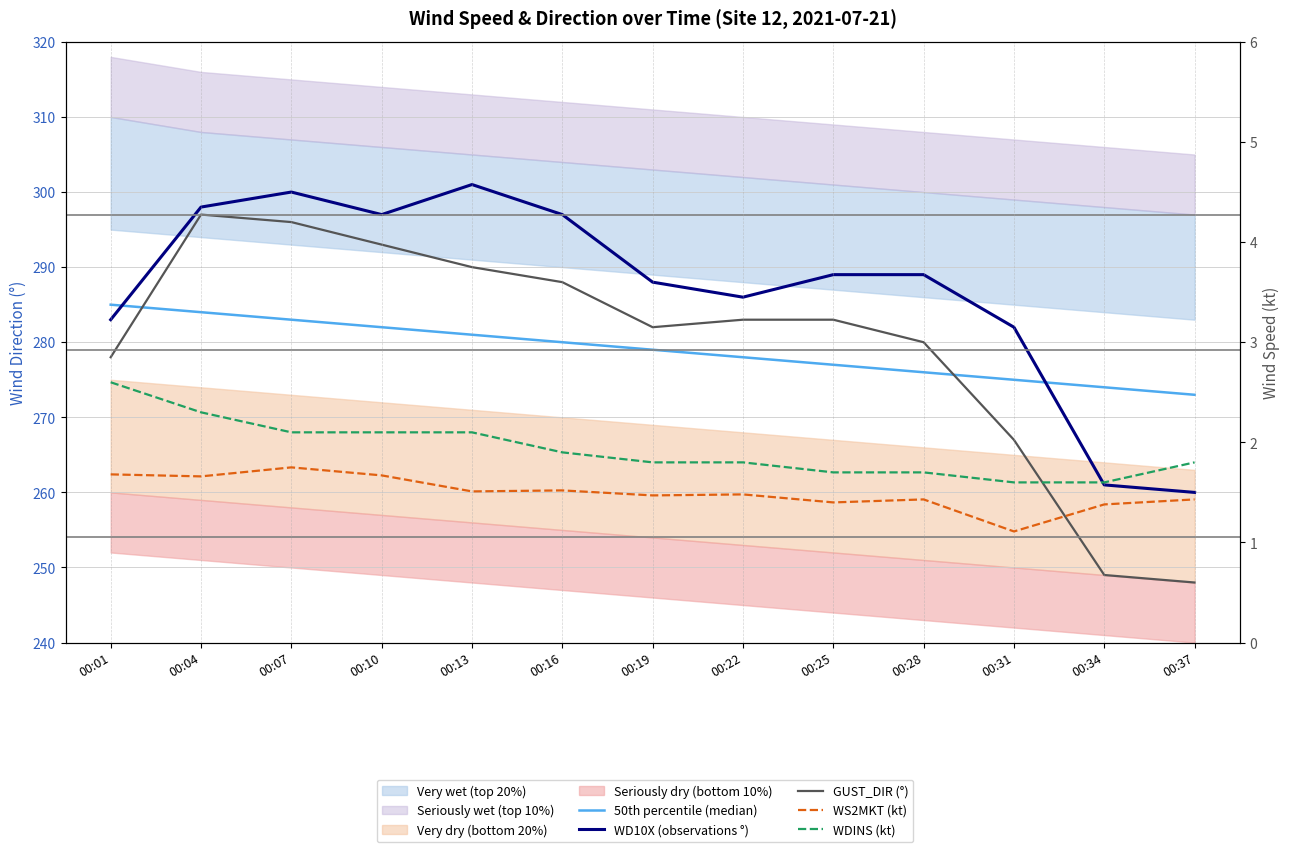

Rank the series by their maximum value, from lowest to highest.

WS2MKT (kt), WDINS (kt), 50th percentile (median), GUST_DIR (°), WD10X (observations °)